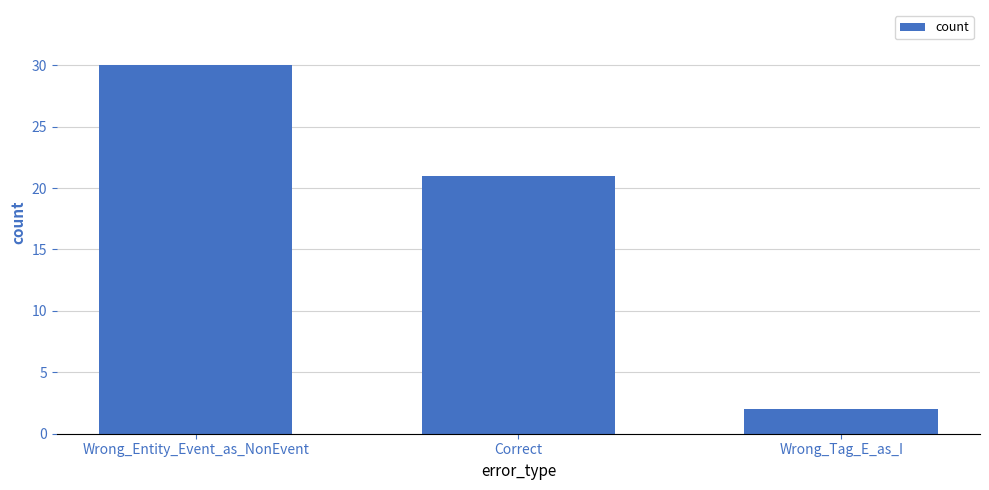

Which label corresponds to the smallest value in the chart?

Wrong_Tag_E_as_I